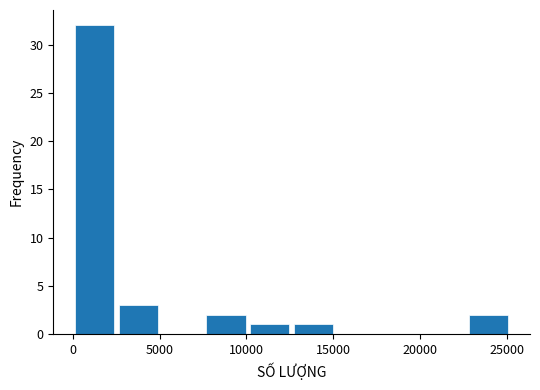

Reading left to right, transcribe this chart: for each bar, give the range it covers on the x-axis and its height. Neither the bar edges nor the heights are printed on the chart, so give them approximately, as read against the axes.

0 to 2500: 32
2500 to 5000: 3
5000 to 7500: 0
7500 to 10000: 2
10000 to 12500: 1
12500 to 15000: 1
15000 to 17500: 0
17500 to 20000: 0
20000 to 22500: 0
22500 to 25000: 2